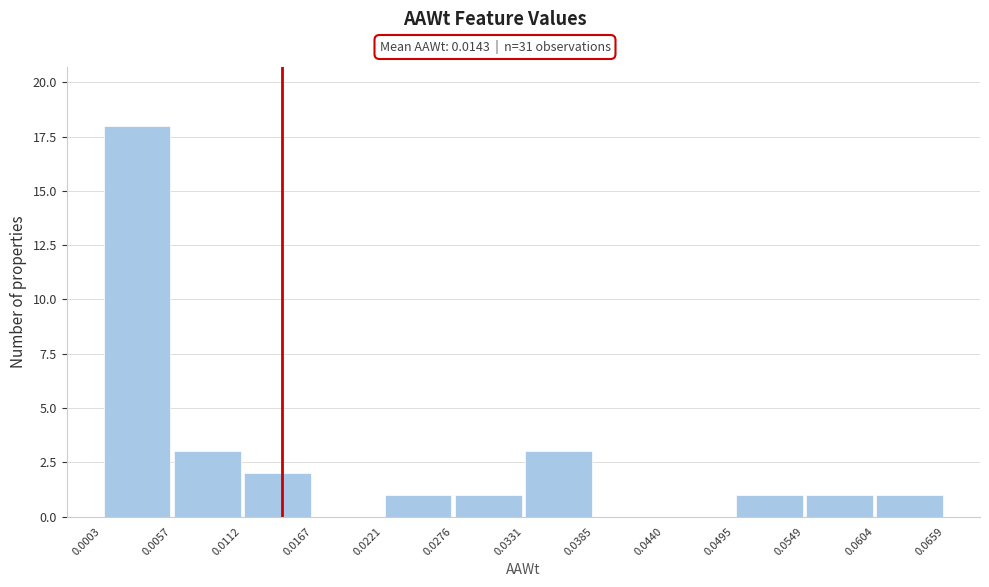

Reading left to right, transcribe this chart: for each bar, give the range it covers on the x-axis and its height. The values are not printed on the chart, so give them approximately, as read against the axis.

0.0003 to 0.0057: 18
0.0057 to 0.0112: 3
0.0112 to 0.0167: 2
0.0167 to 0.0221: 0
0.0221 to 0.0276: 1
0.0276 to 0.0331: 1
0.0331 to 0.0385: 3
0.0385 to 0.0440: 0
0.0440 to 0.0495: 0
0.0495 to 0.0549: 1
0.0549 to 0.0604: 1
0.0604 to 0.0659: 1